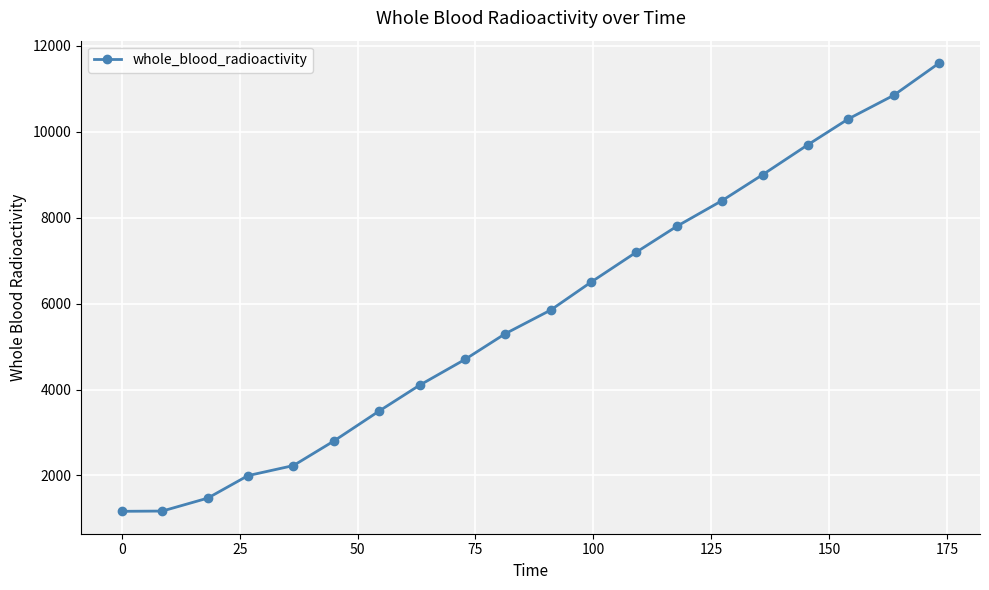

How many values are below 5850?

10